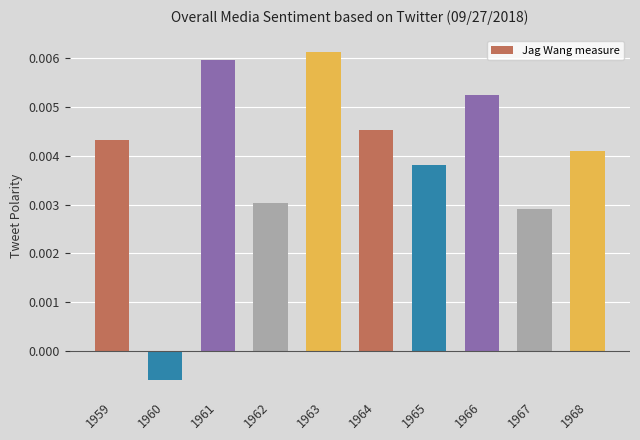

Where does the data first go above 0?

1959